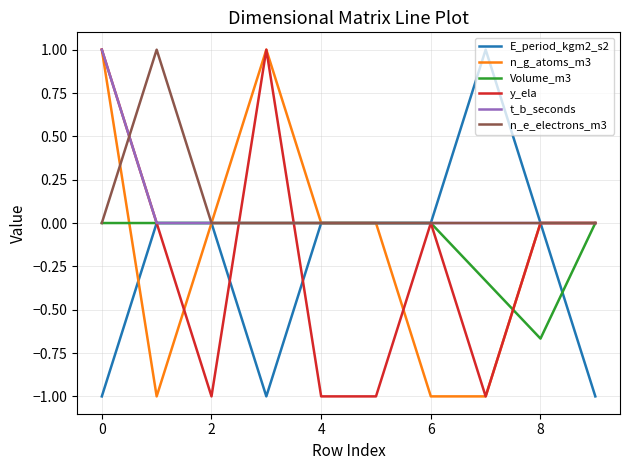

What is the minimum value for E_period_kgm2_s2?

-1.0